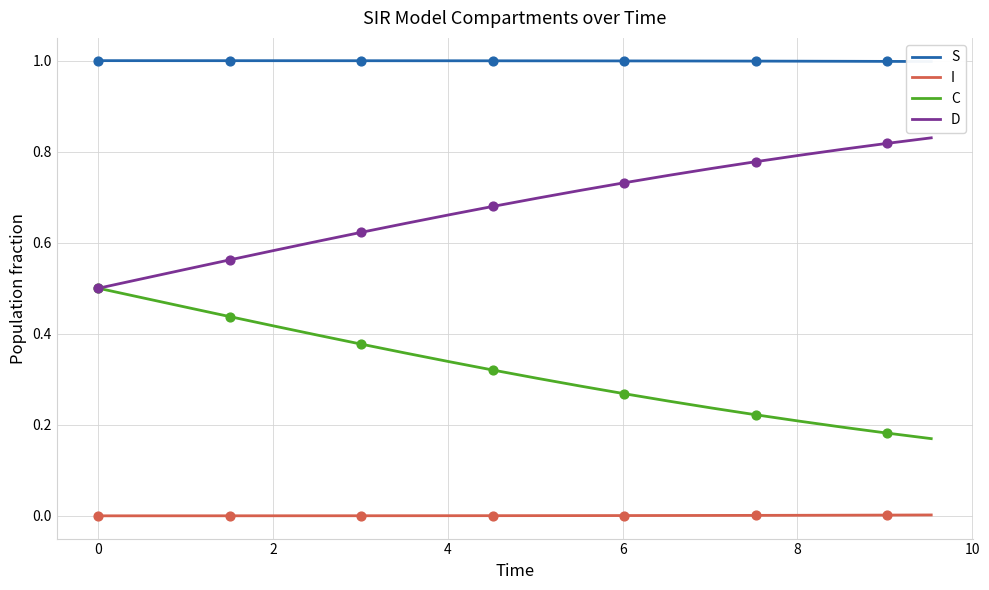

True or false: I and C cross at least once.

False